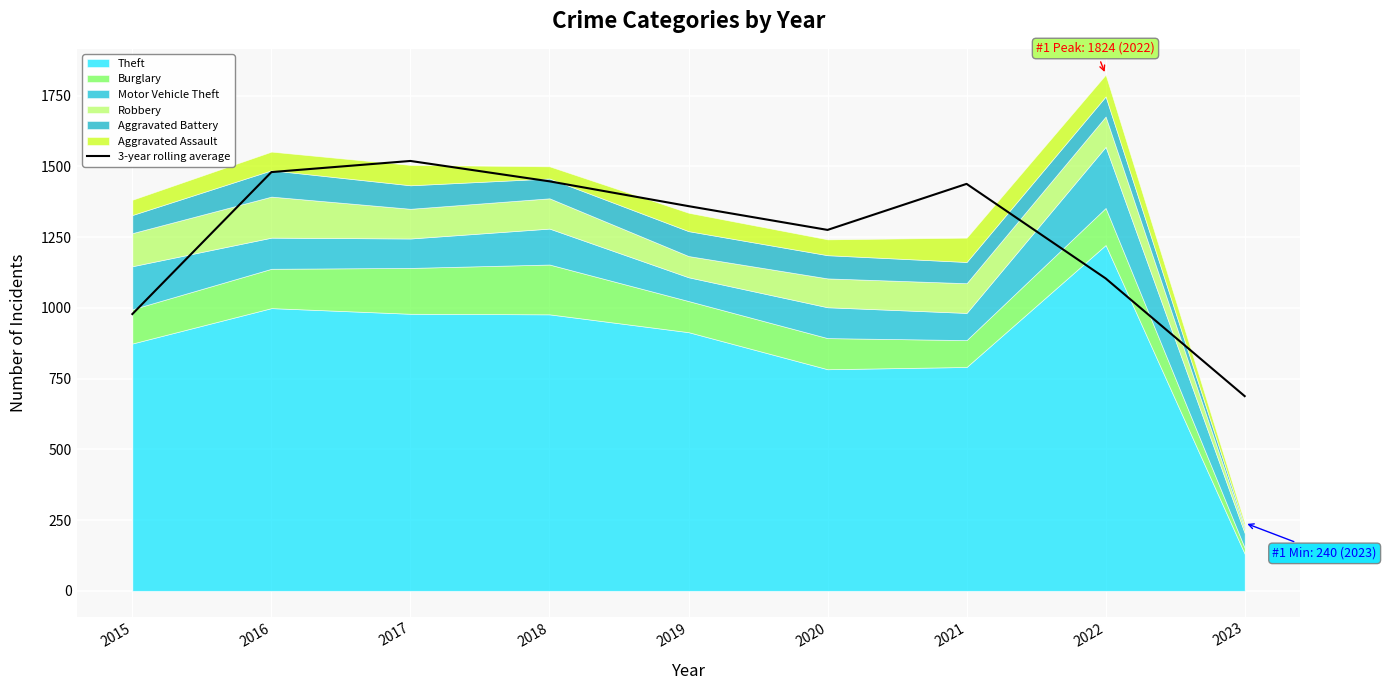

Approximately how many times larger is the value at 2021 compared to 2016?

1.0